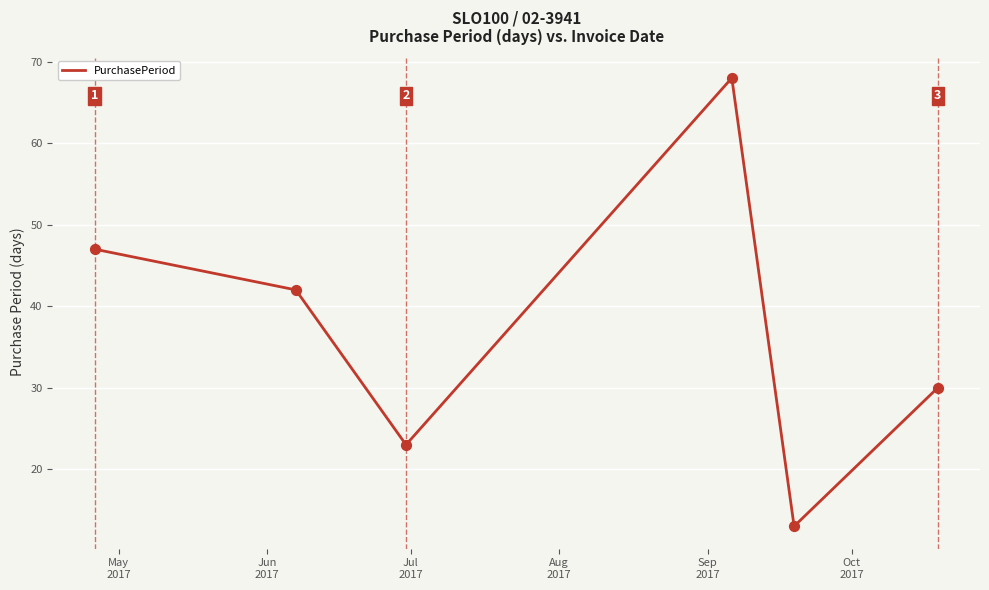

What is the greatest value displayed?

68